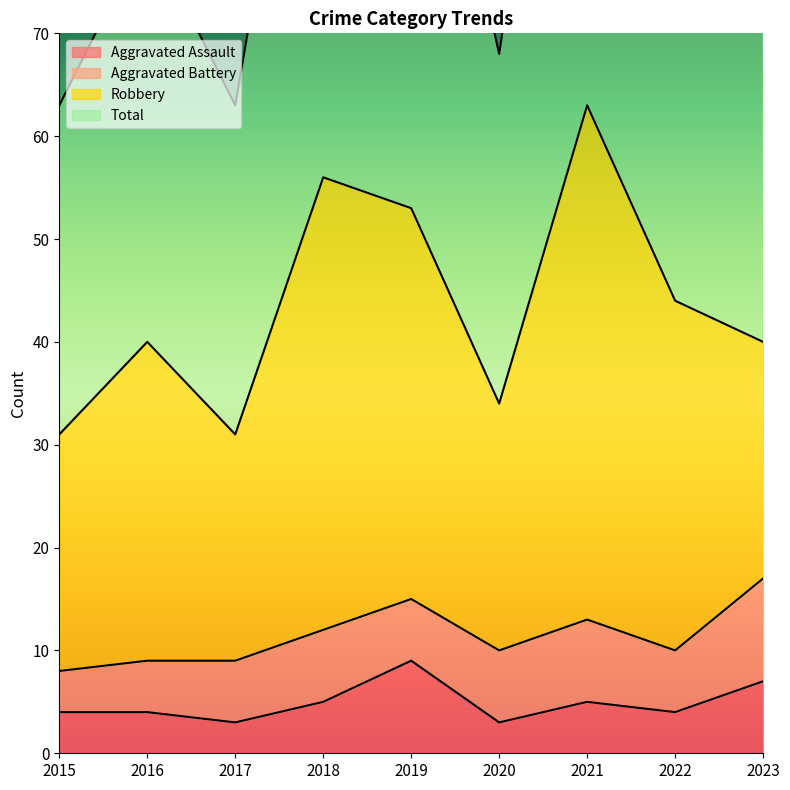

True or false: Aggravated Assault and Total cross at least once.

False